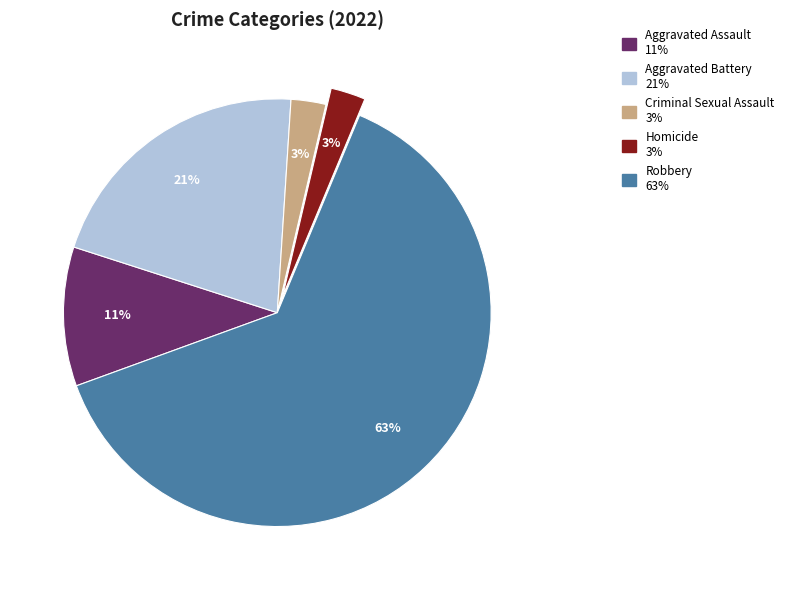

True or false: Aggravated Battery accounts for 13% of the total.

False